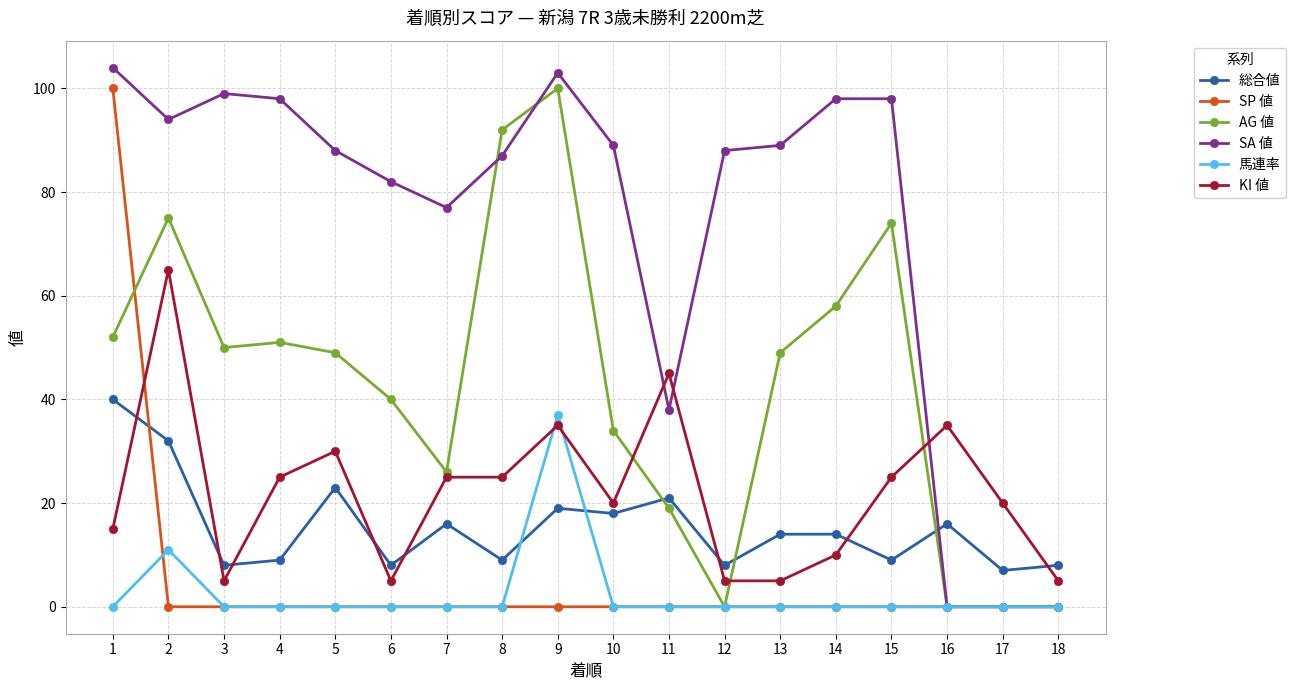

At how many categories does at least one series exceed 23?

16